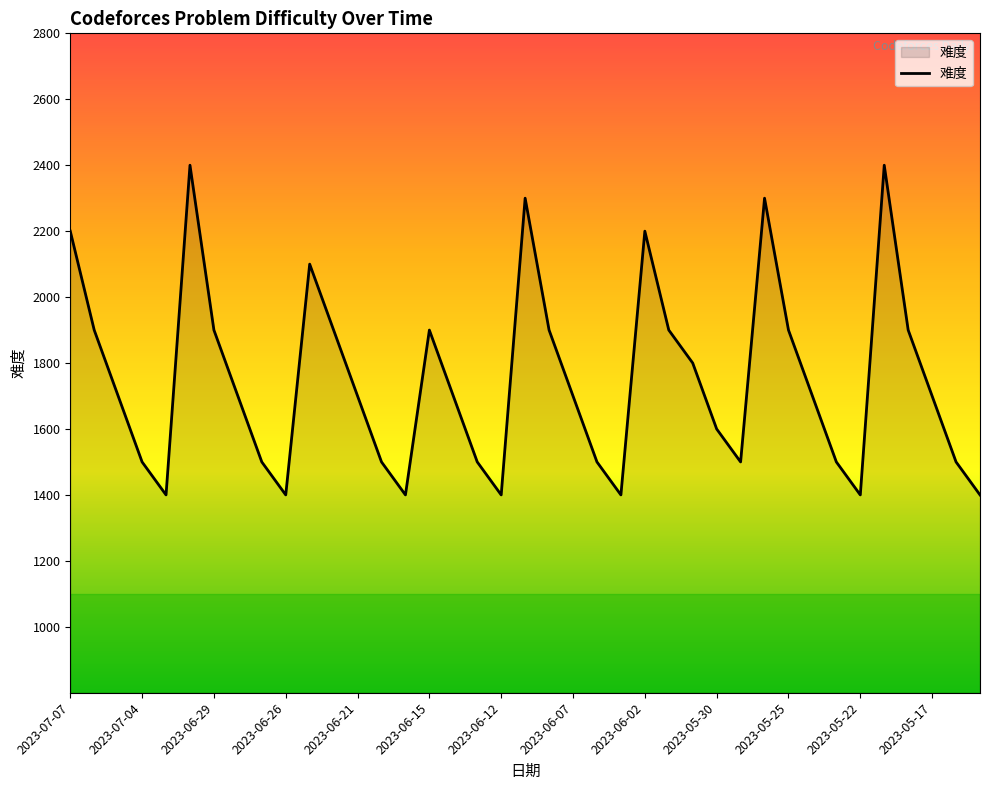

What is the minimum value shown in the chart?

1400